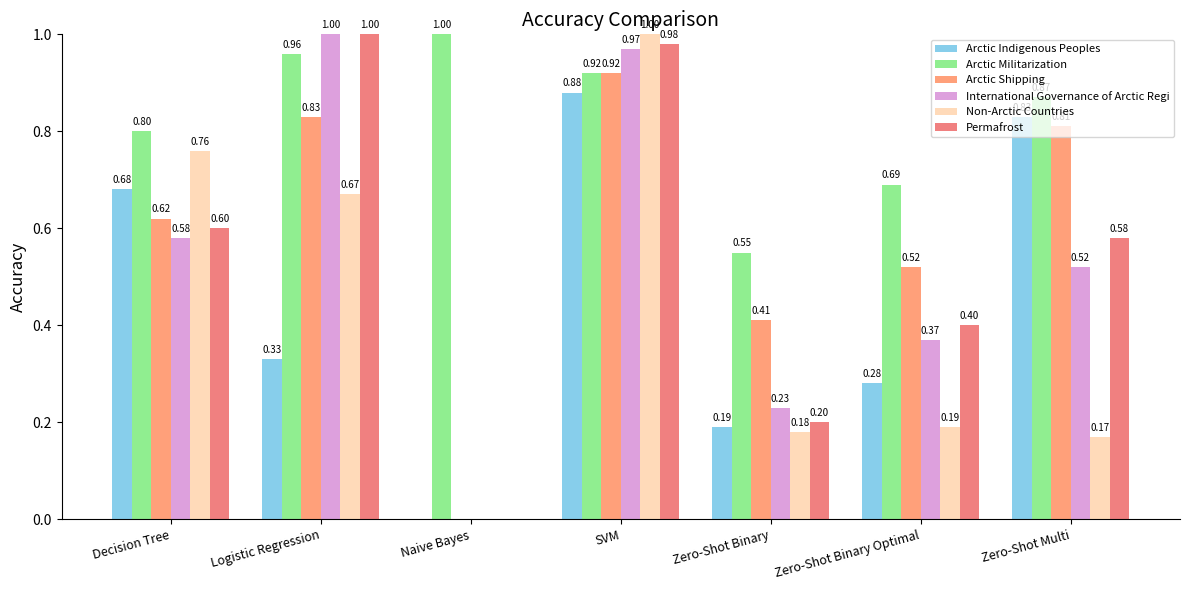

Between Naive Bayes and Zero-Shot Binary, which series saw the biggest shift?

Arctic Militarization